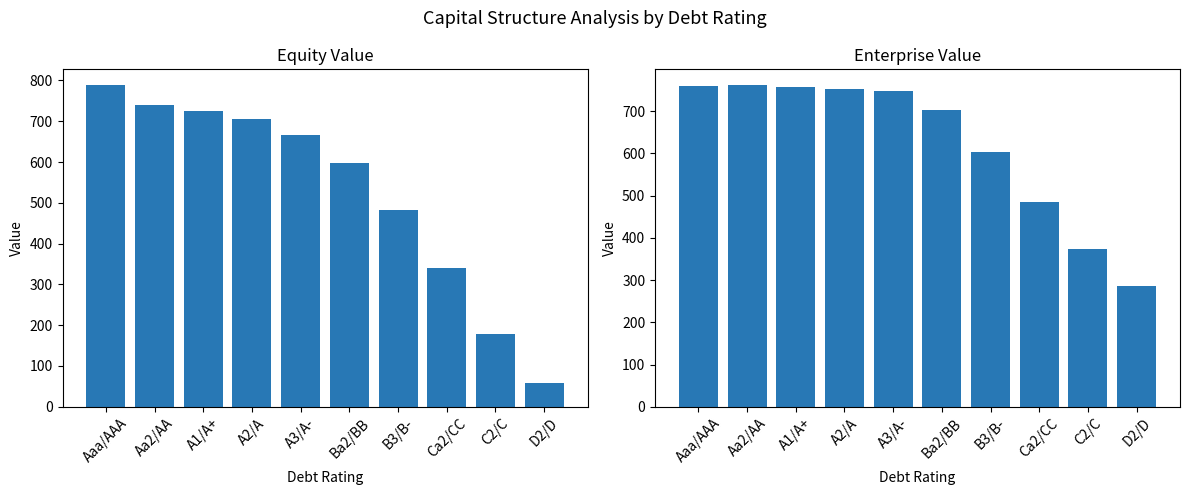

Which series has the largest total across all categories?

enterprise_value